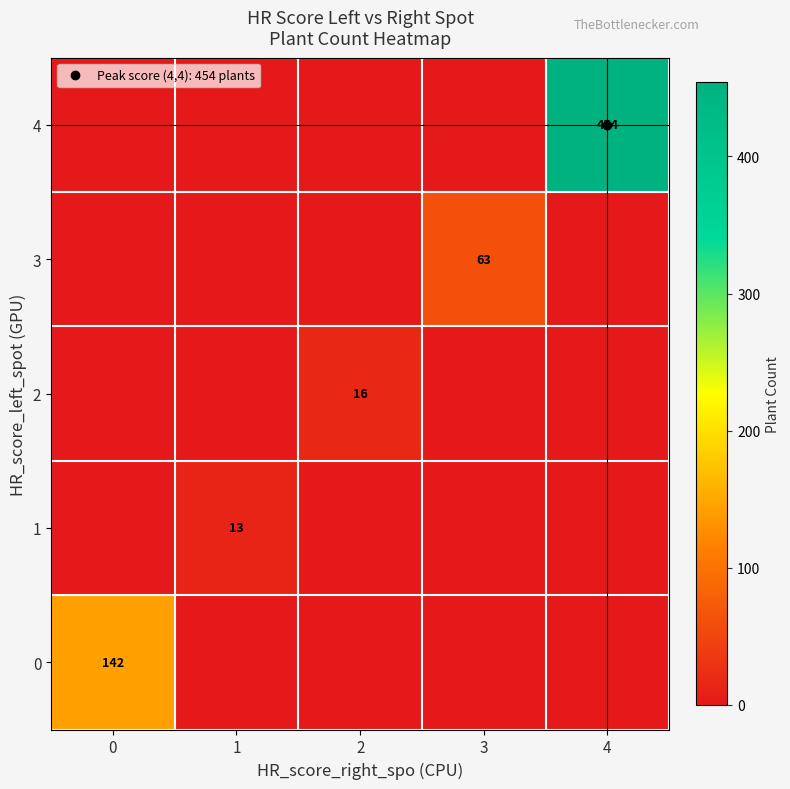

At which category is the sum across all series the highest?

4